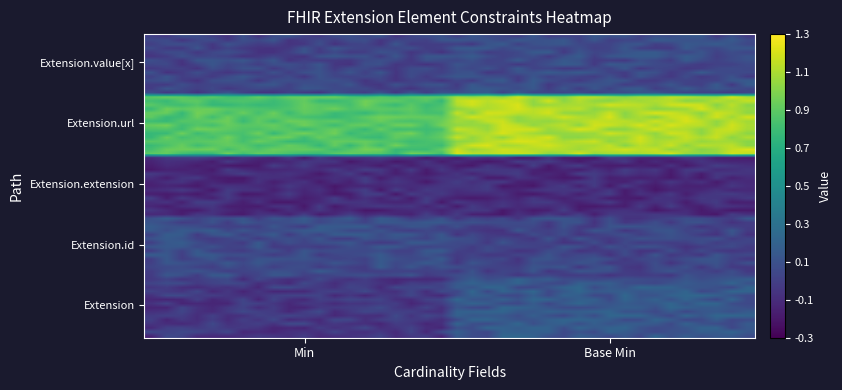

Rank the series by their maximum value, from lowest to highest.

Extension, Extension.id, Extension.extension, Extension.value[x], Extension.url